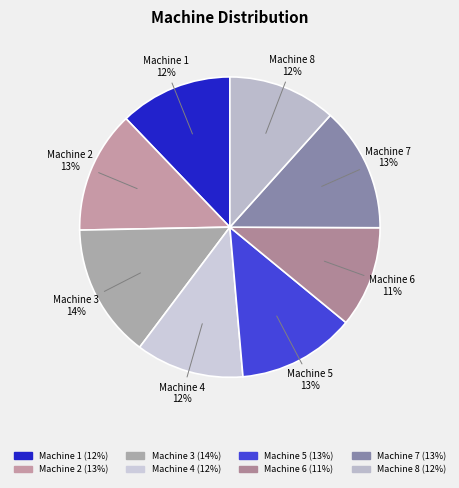

The Machine 2 slice represents 13% of the pie. True or false?

True